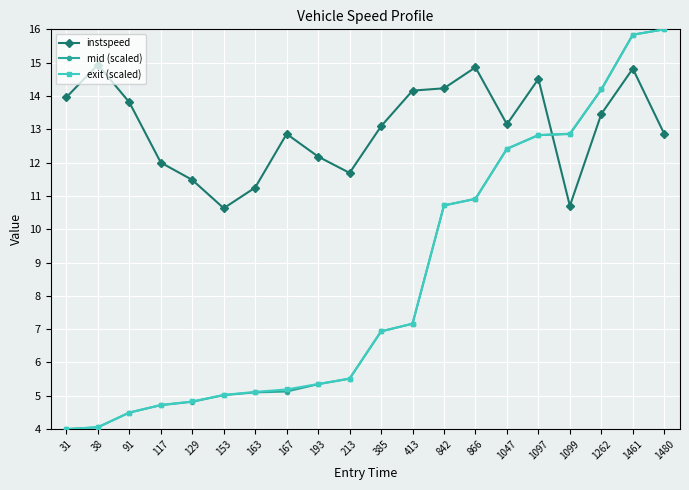

What is the highest value of the mid (scaled) series?

16.0